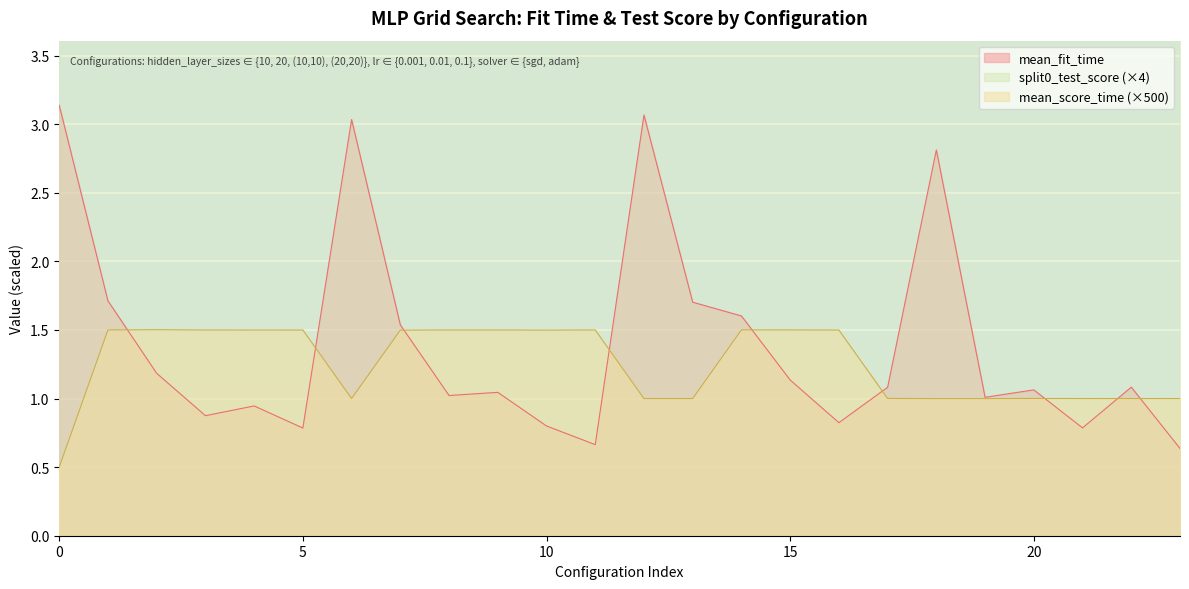

What is the lowest value of the mean_fit_time series?

0.6